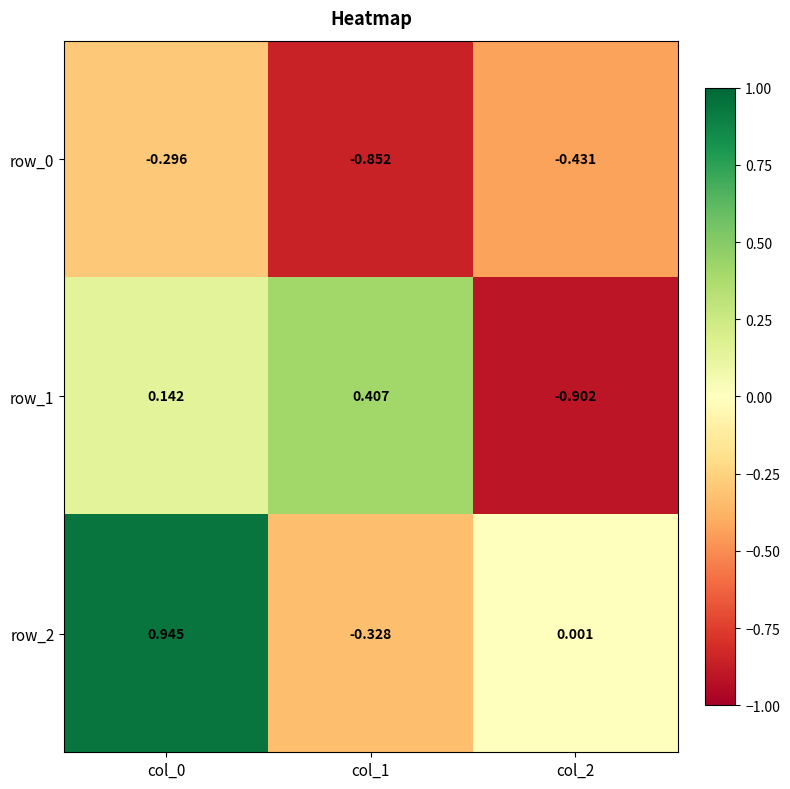

What is the difference between the maximum and minimum values in the row_2 series?

1.3